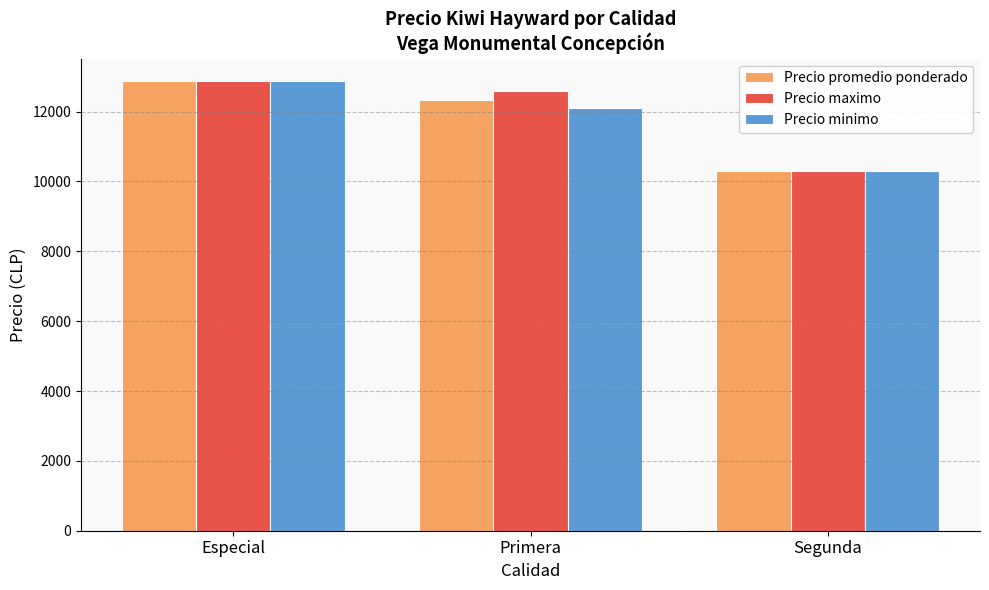

What is the label of the 3rd bar from the right?

Especial